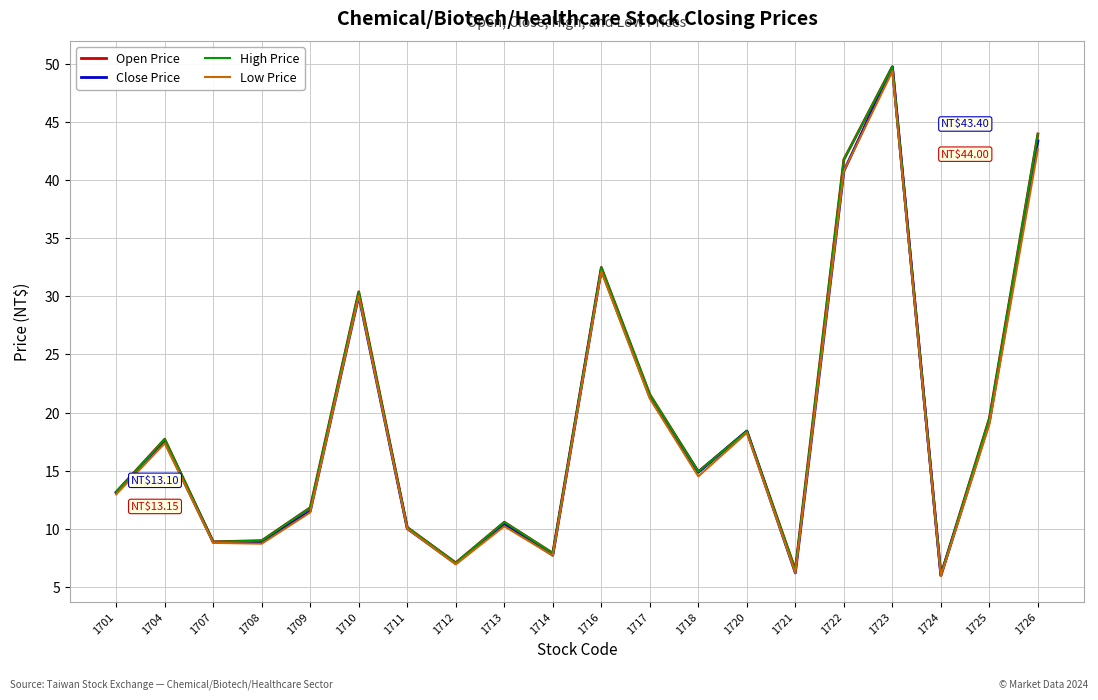

Which series has the largest total across all categories?

Open Price